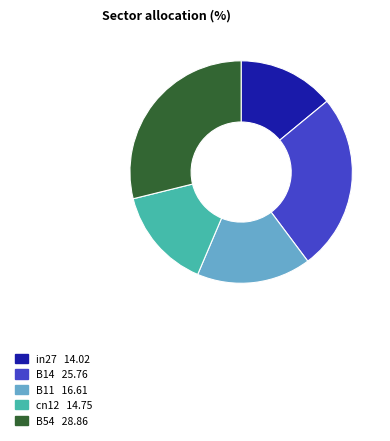

Which category has the biggest portion of the pie?

B54